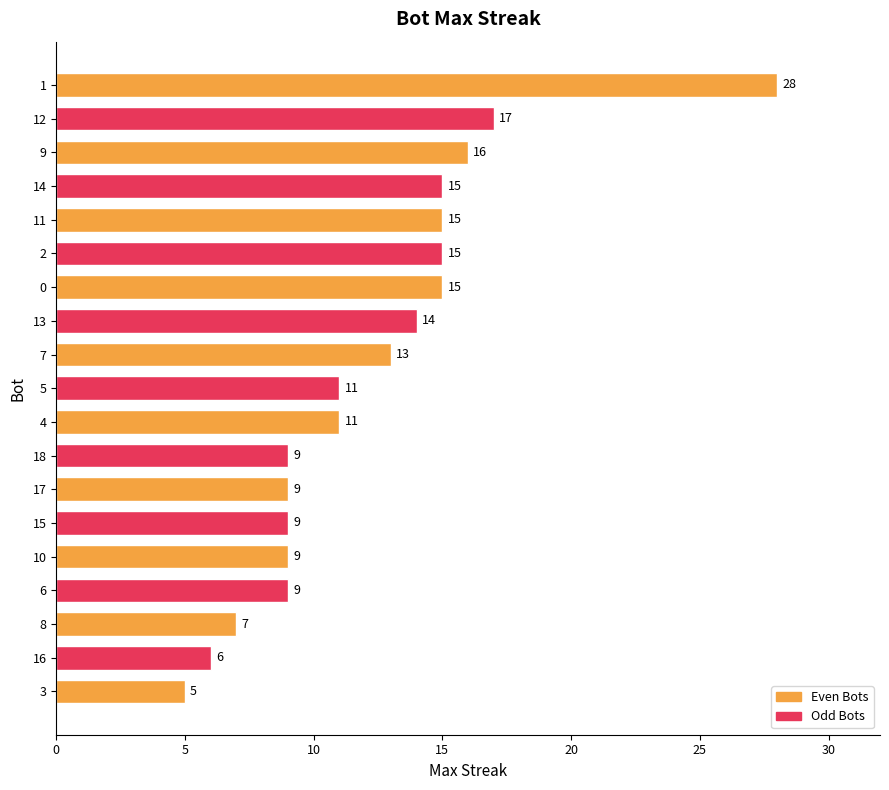

What is the change in value from 17 to 11?

+6